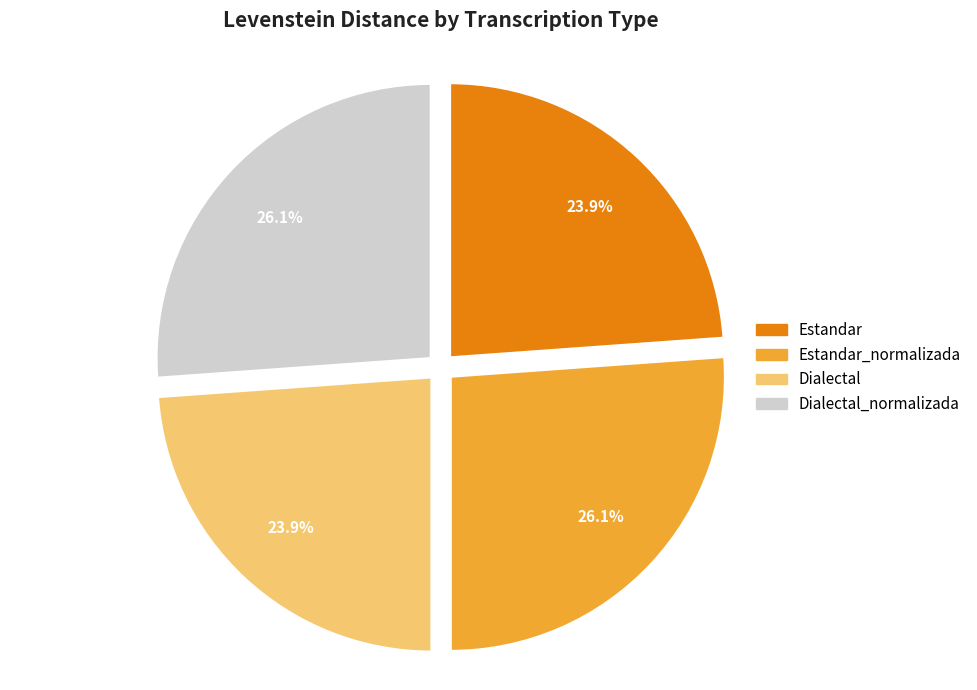

What is the ratio of the value at Estandar_normalizada to the value at Dialectal_normalizada?

1.0